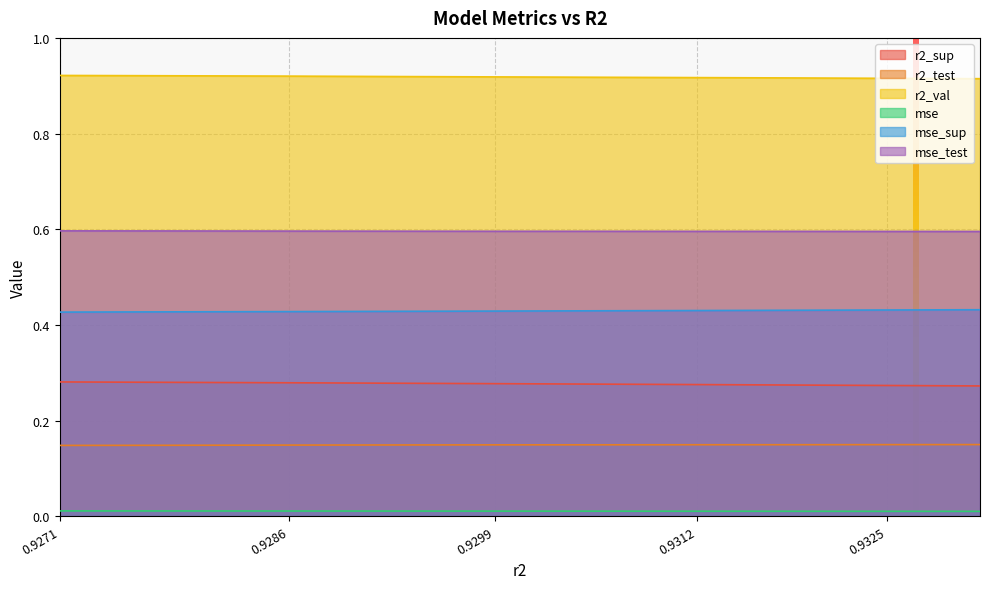

True or false: mse and r2_test intersect in this chart.

False